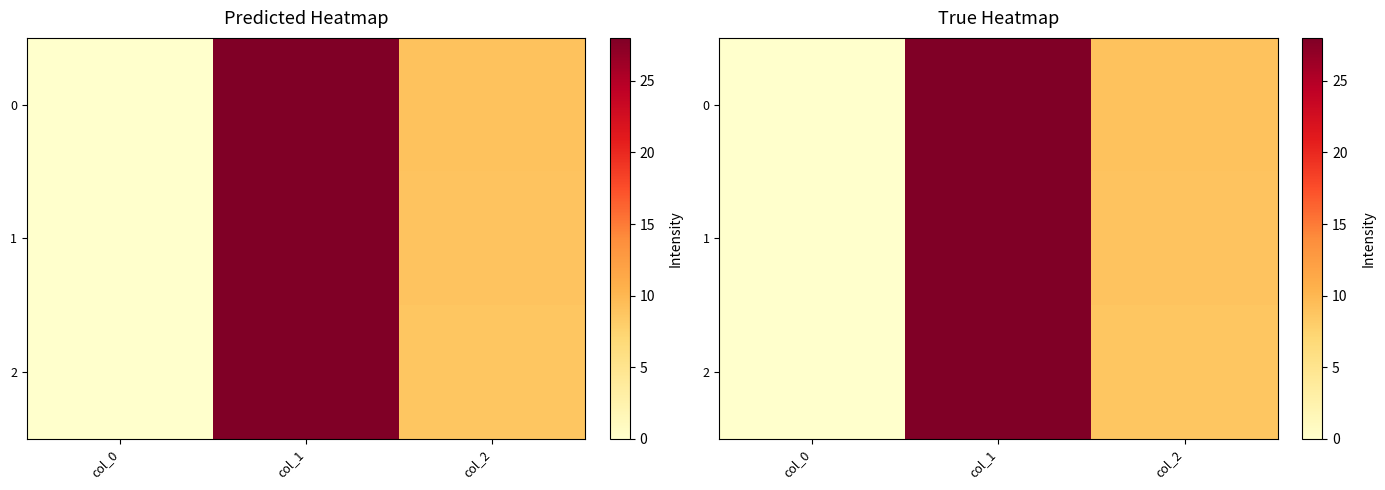

The value of 2 at col_1 is 19.6. True or false?

False